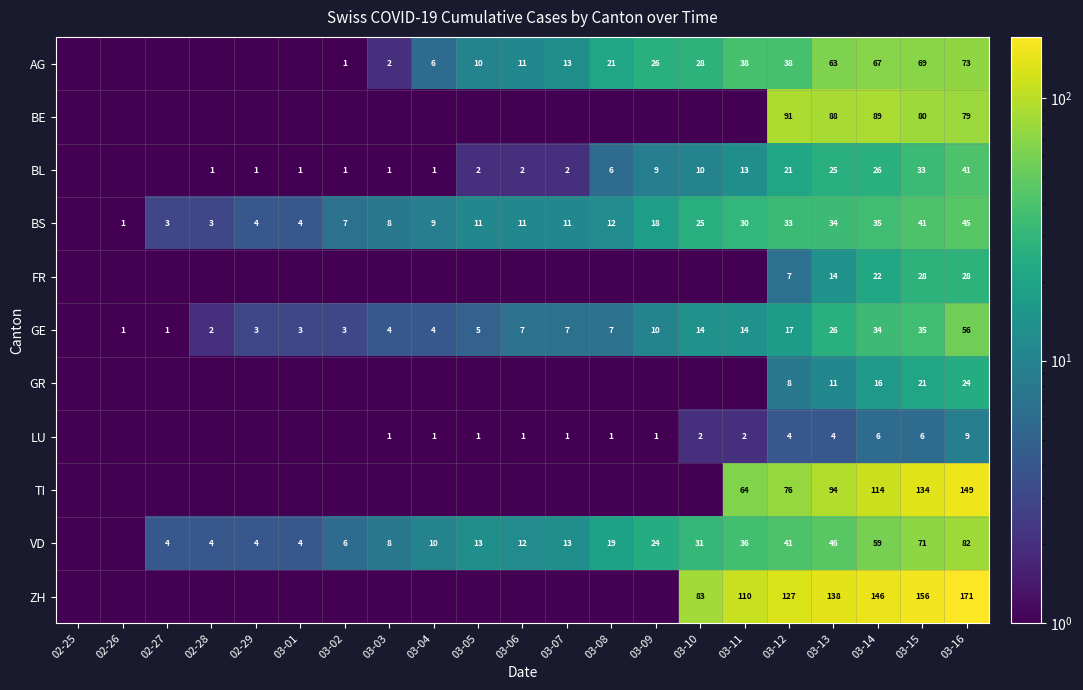

At which category does the chart reach its peak across all series?

03-16